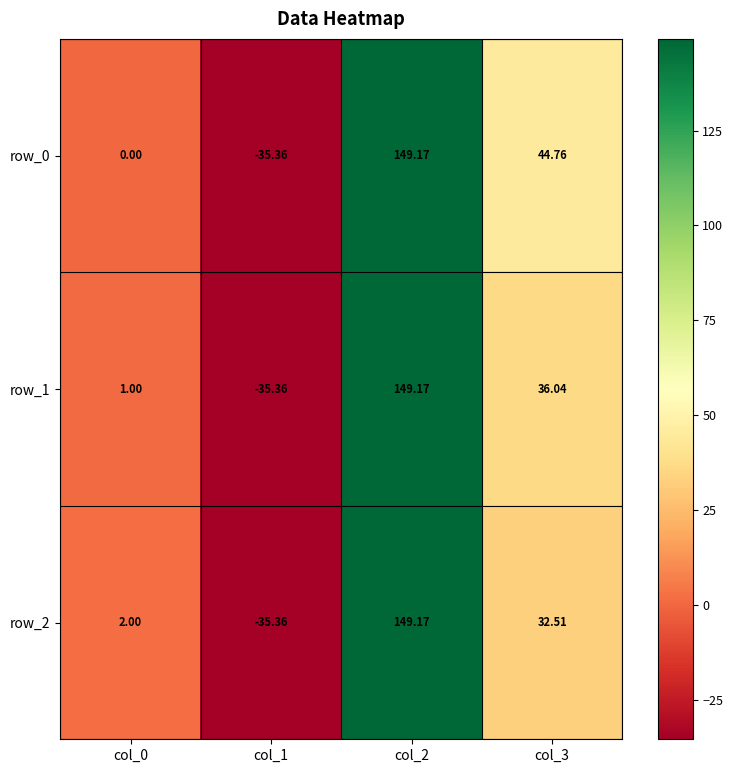

True or false: row_0 has a value of 44.8 at col_3.

True